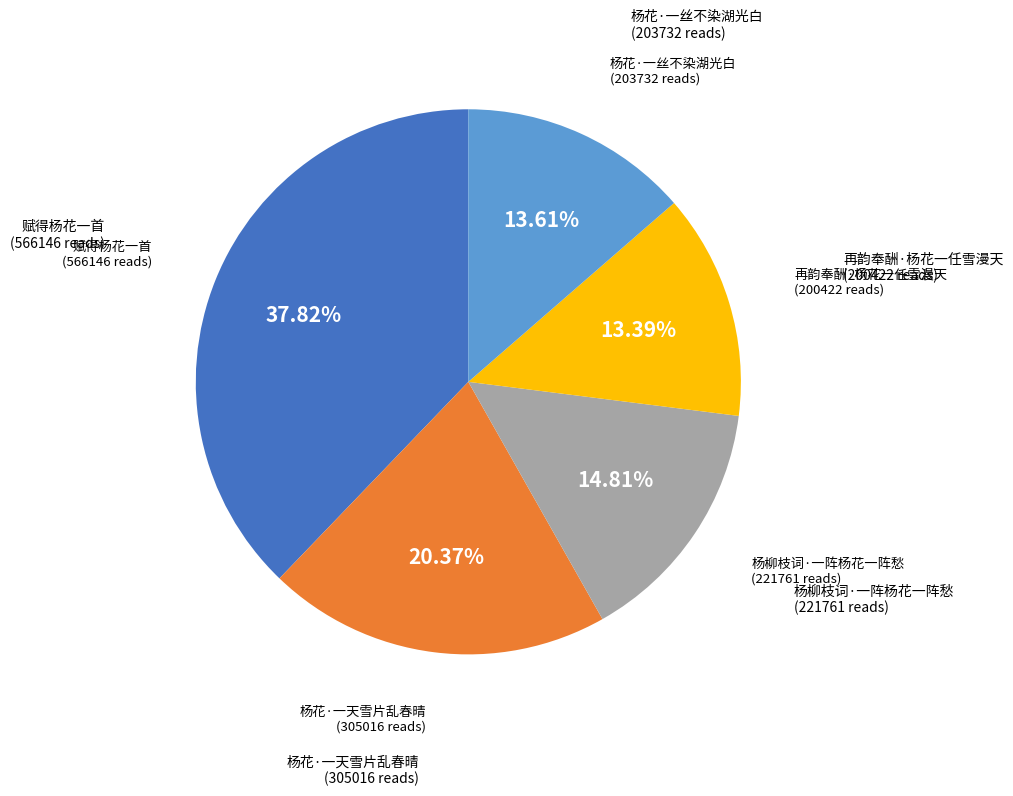

Is there a majority slice in this chart?

No